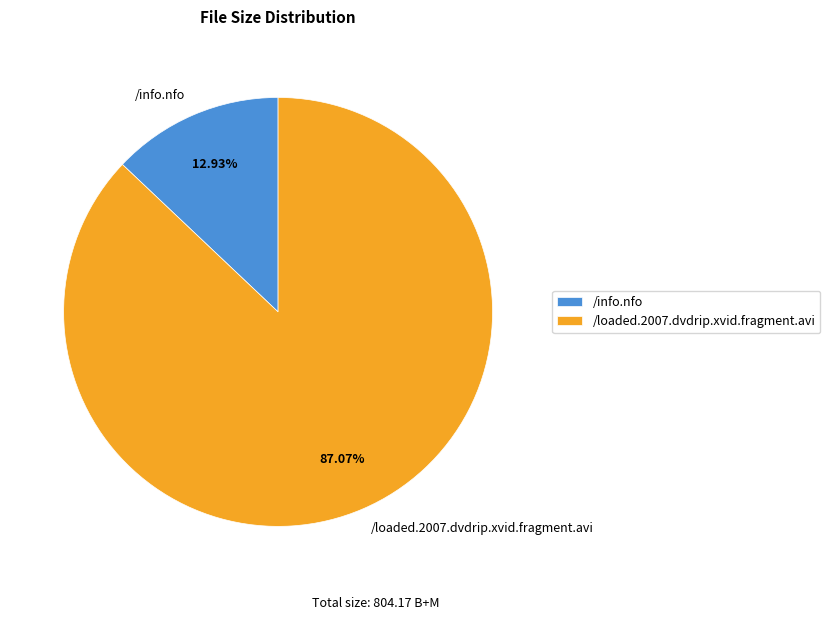

Between /info.nfo and /loaded.2007.dvdrip.xvid.fragment.avi, which is larger?

/loaded.2007.dvdrip.xvid.fragment.avi